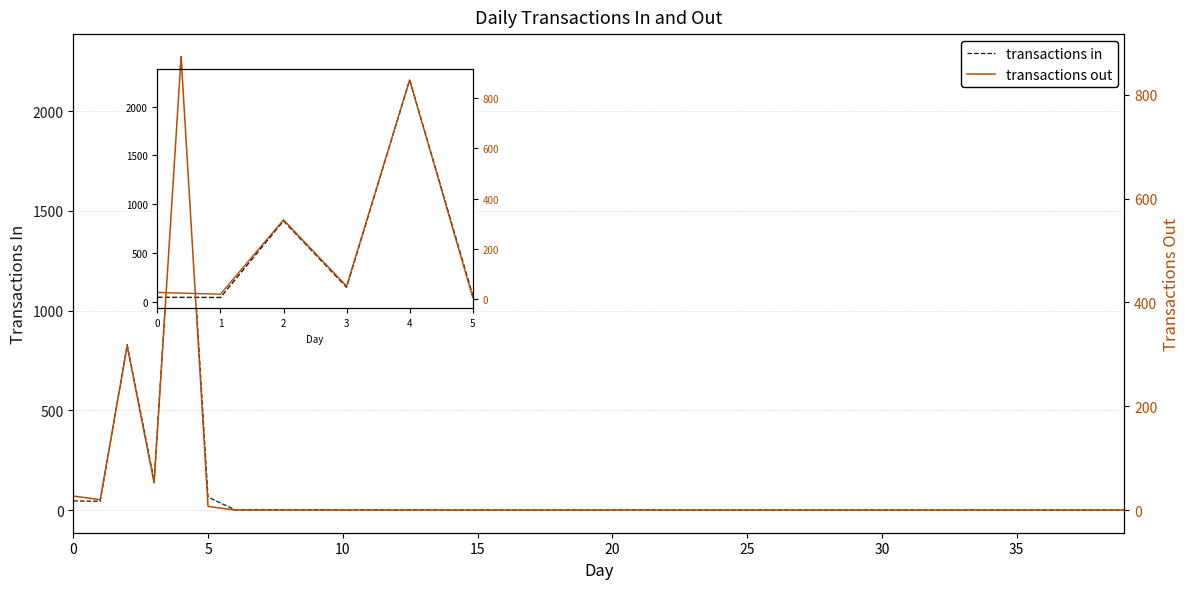

What is the maximum value for transactions in?

2273